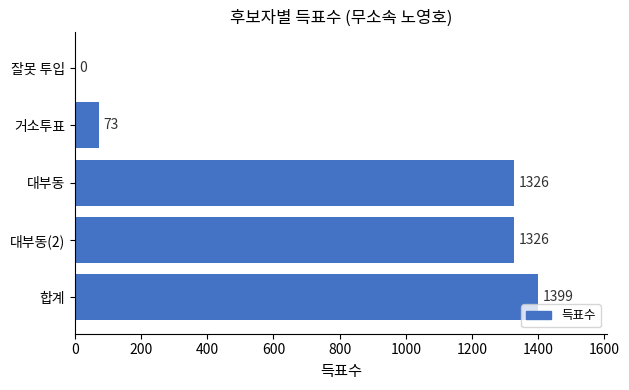

The value at 잘못 투입 is 0. True or false?

True